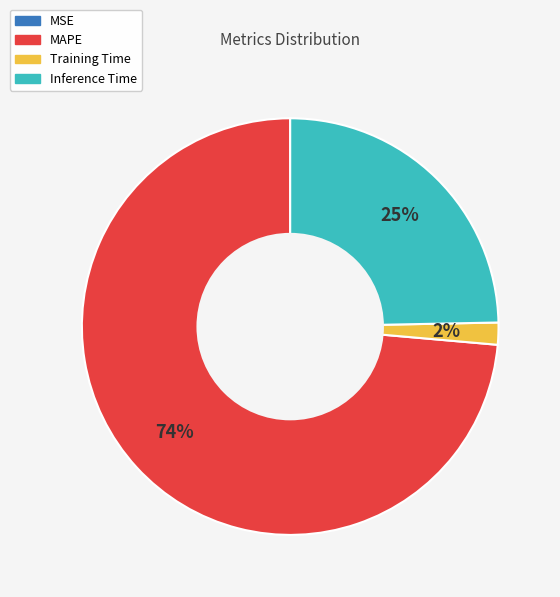

Combined, do Inference Time and MAPE account for over 50%?

Yes